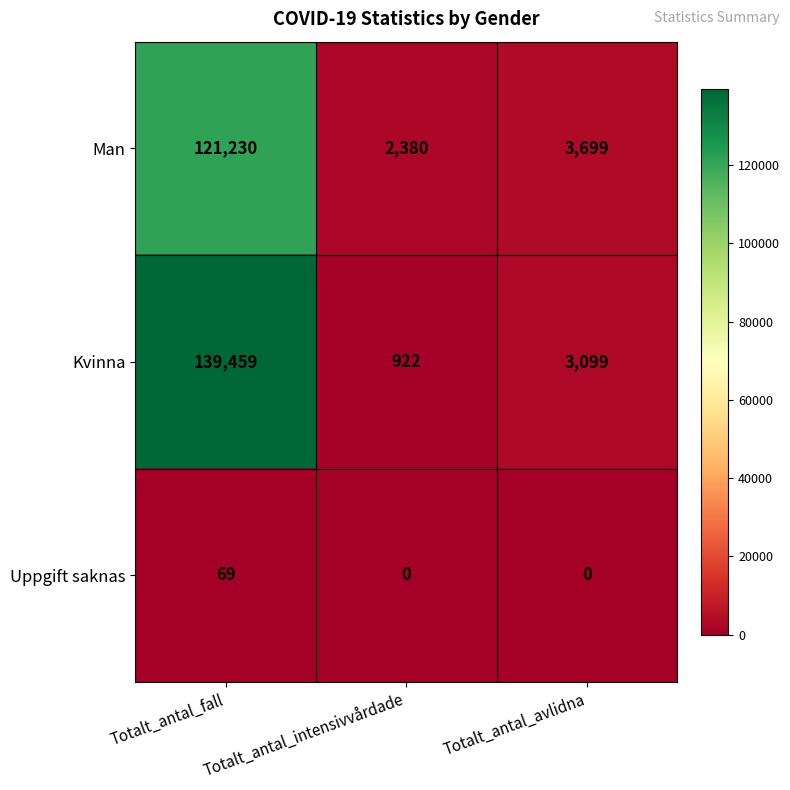

At which label does Kvinna reach its peak?

Totalt_antal_fall